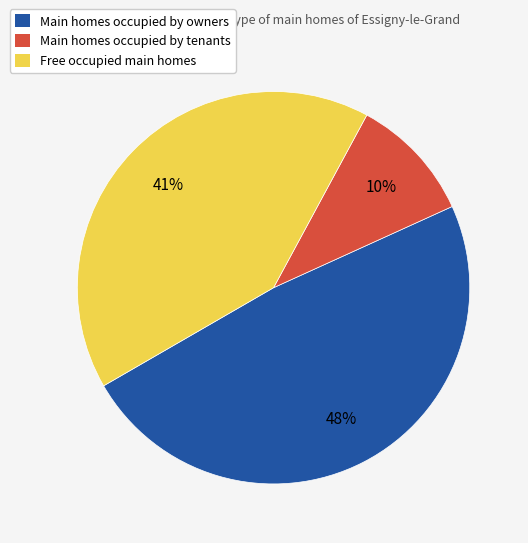

To the nearest percent, what portion does Main homes occupied by tenants represent?

10%